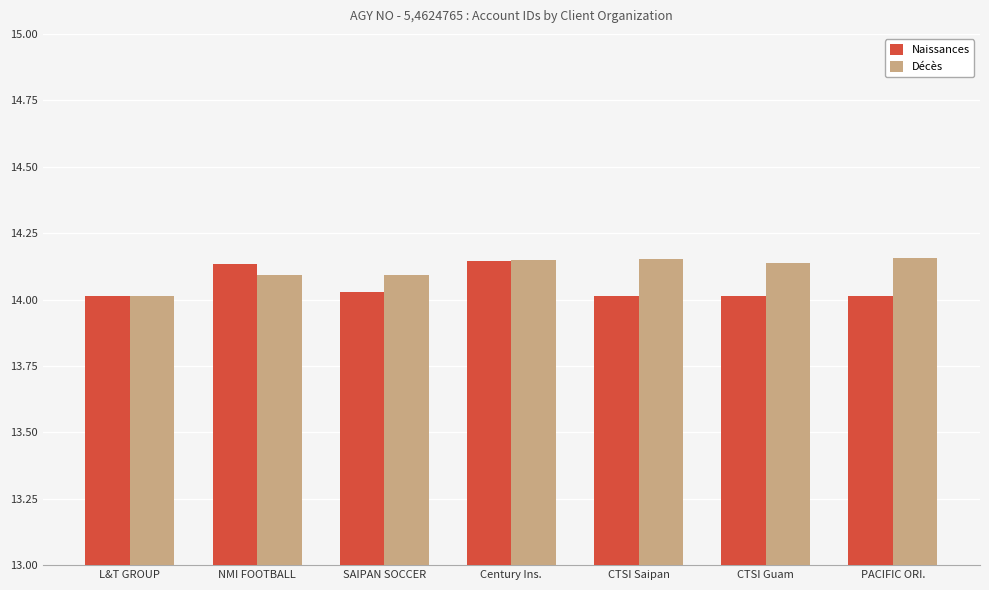

True or false: Naissances has a value of 14.0 at SAIPAN SOCCER.

True